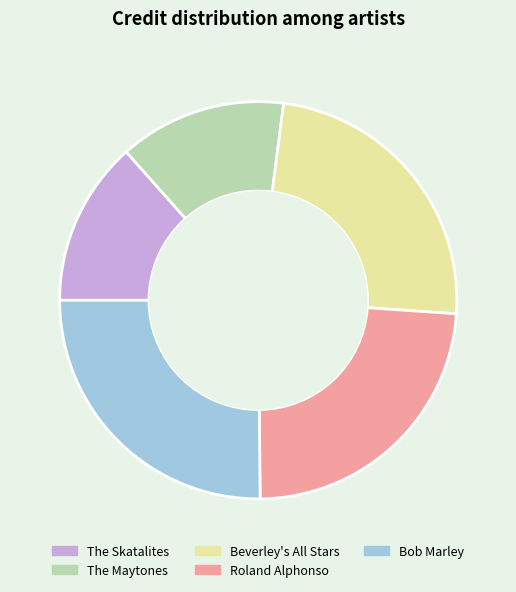

The Bob Marley slice represents 25% of the pie. True or false?

True